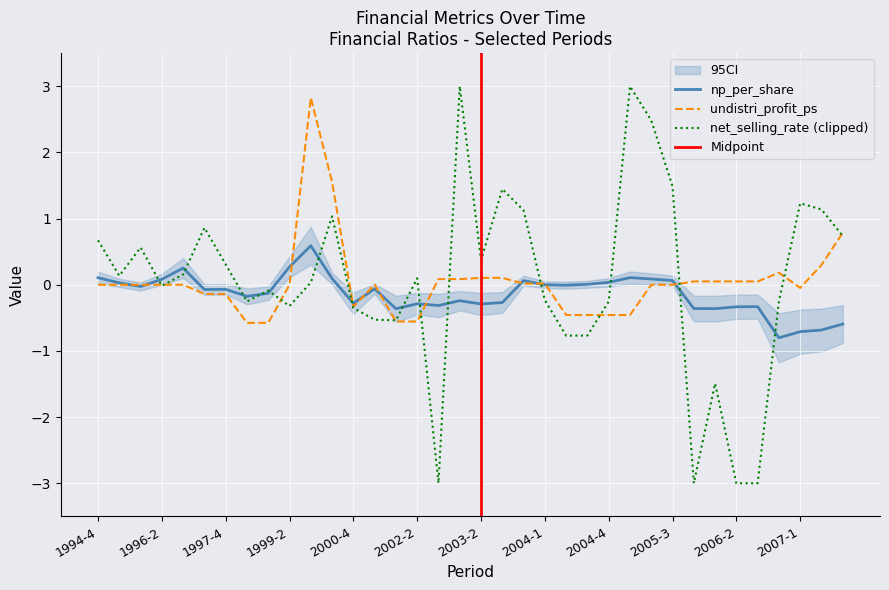

How many positive values does the undistri_profit_ps series have?

16